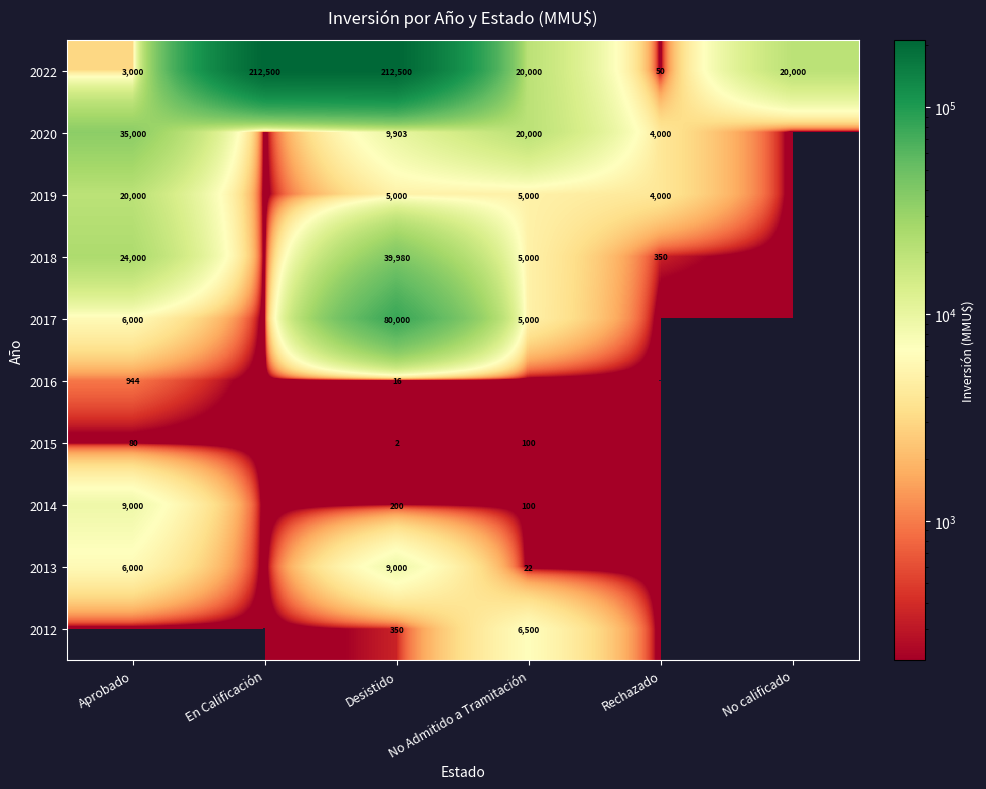

The value of 2022 at Aprobado is 3000. True or false?

True